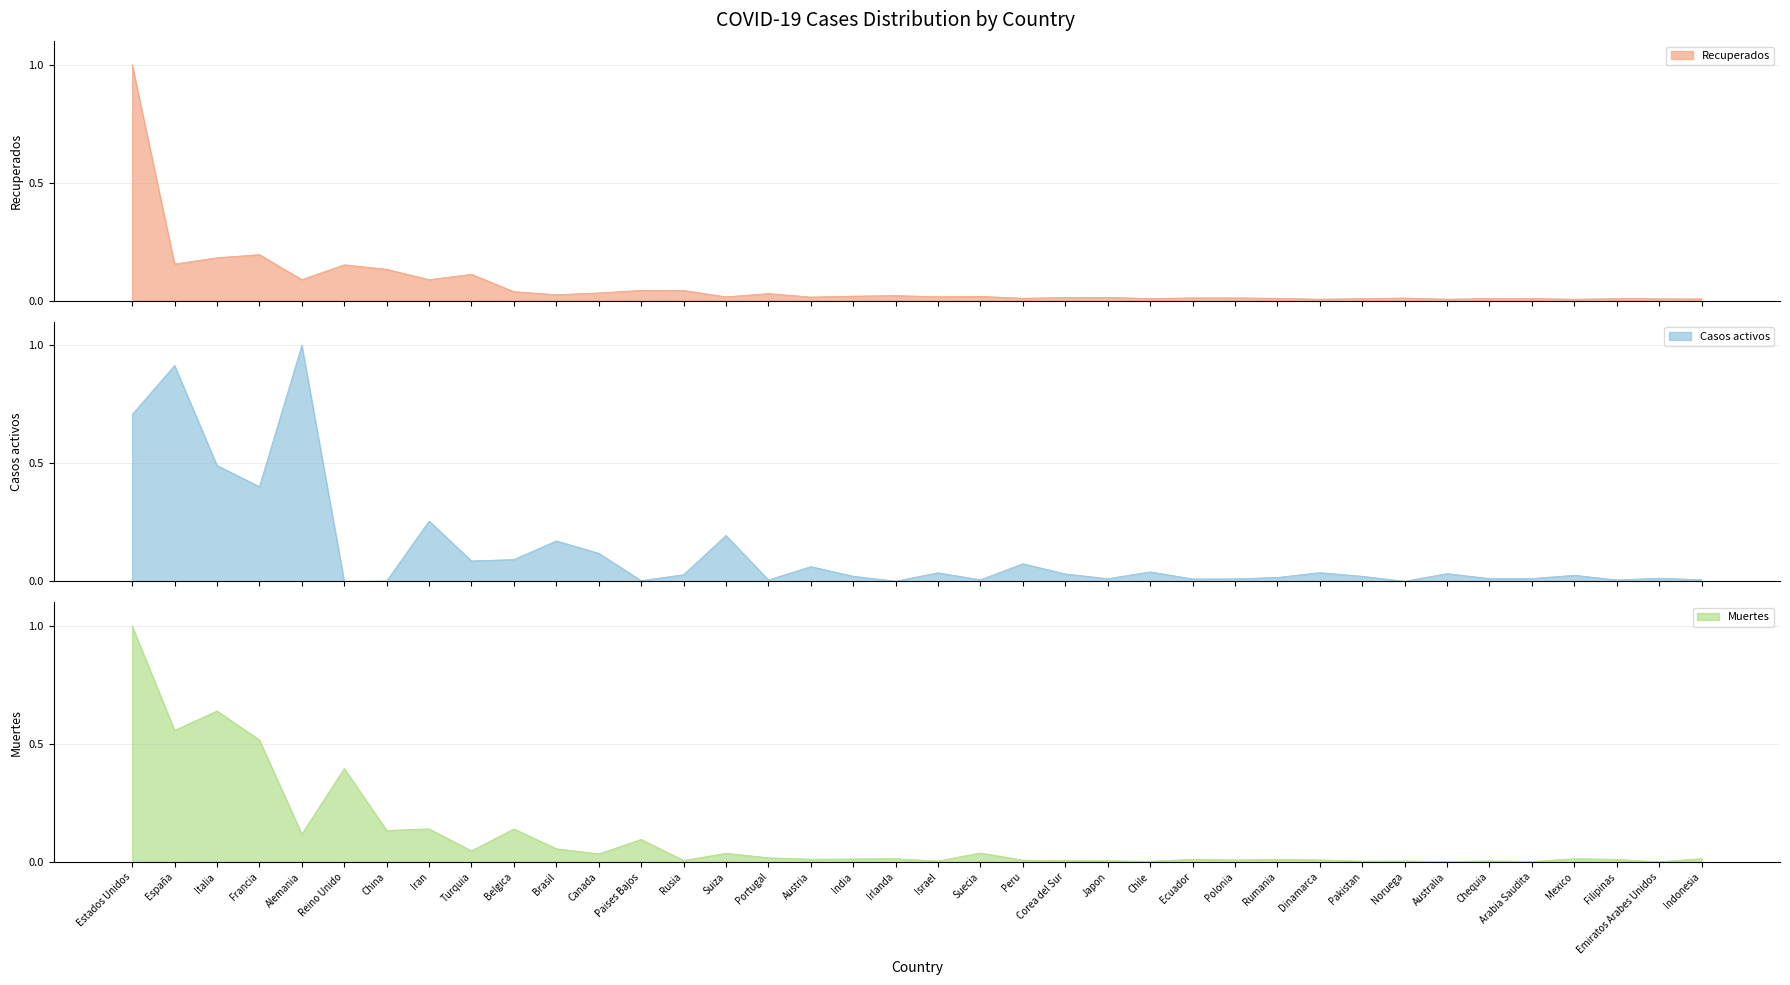

How many lines are shown in the chart?

3